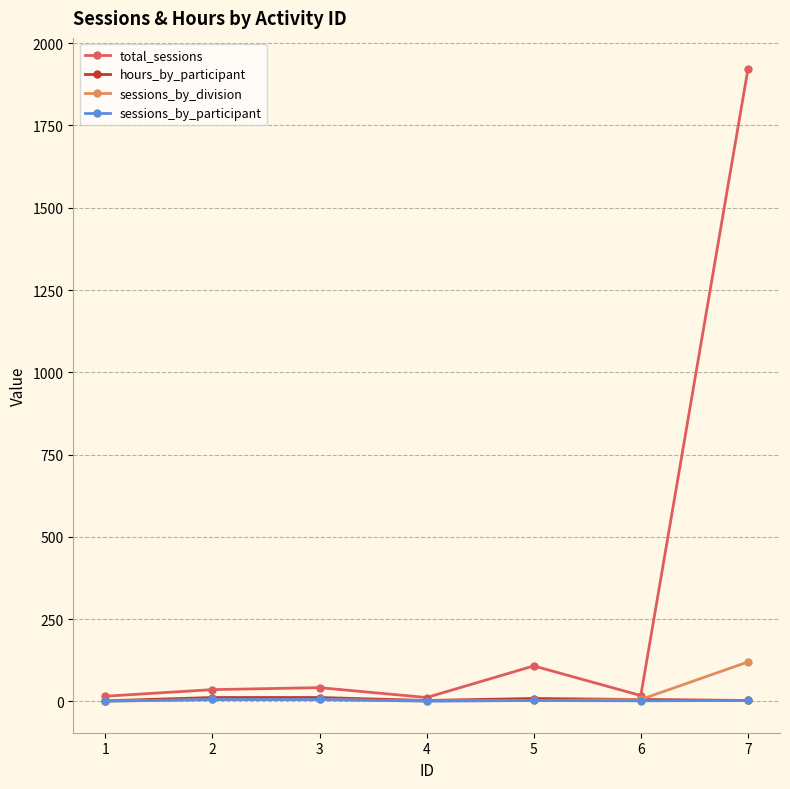

How many lines are shown in the chart?

4